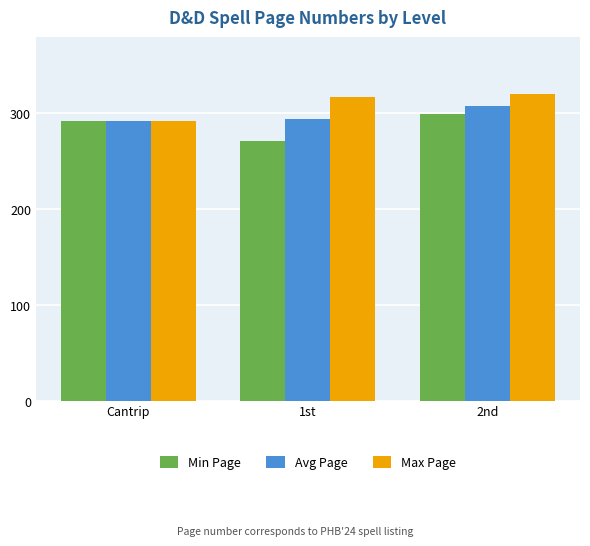

At which category does the chart reach its minimum across all series?

1st